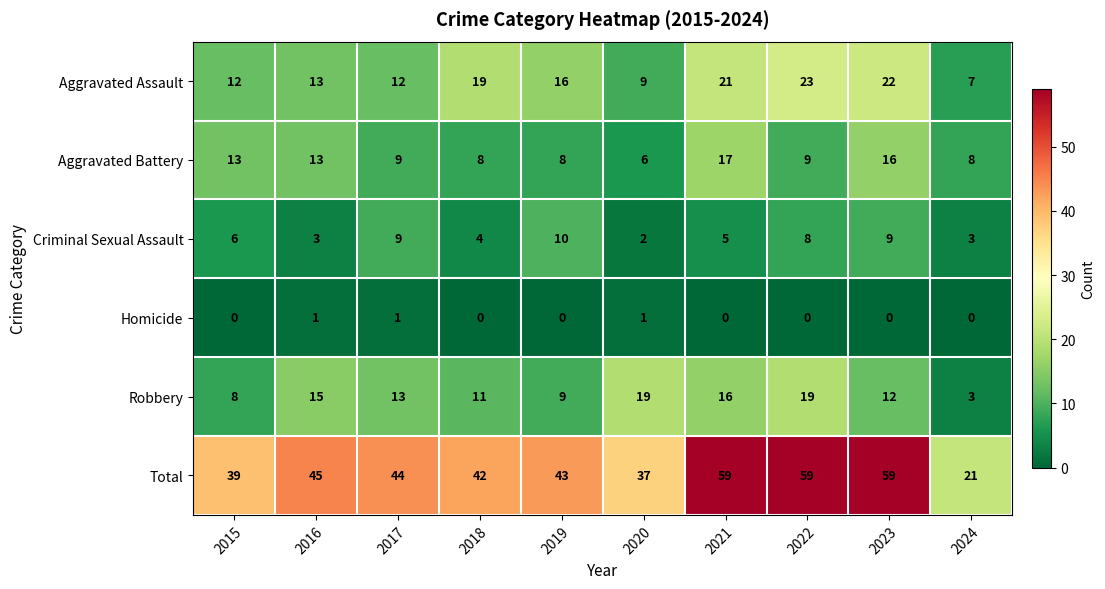

Rank the series at 2019 from highest to lowest value.

Total, Aggravated Assault, Criminal Sexual Assault, Robbery, Aggravated Battery, Homicide